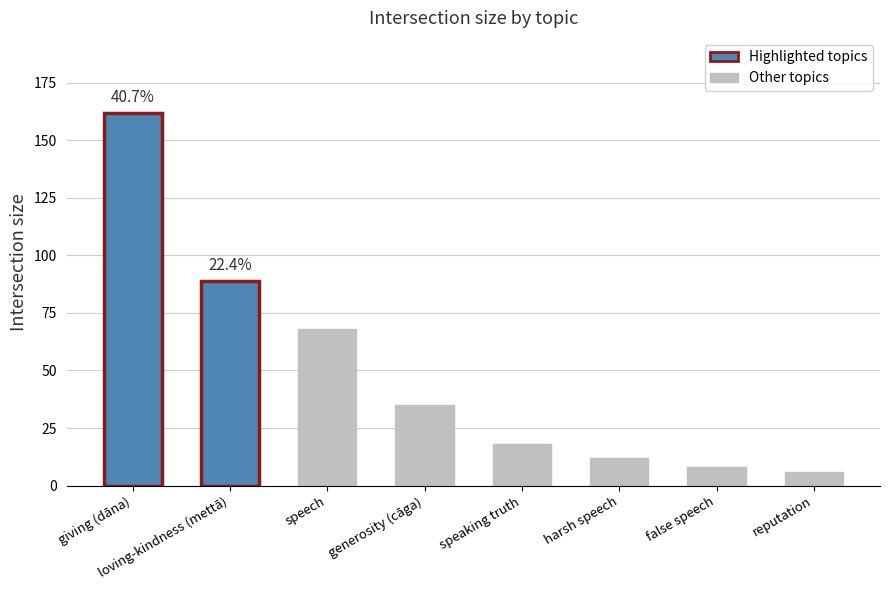

What is the sum of all values?

398